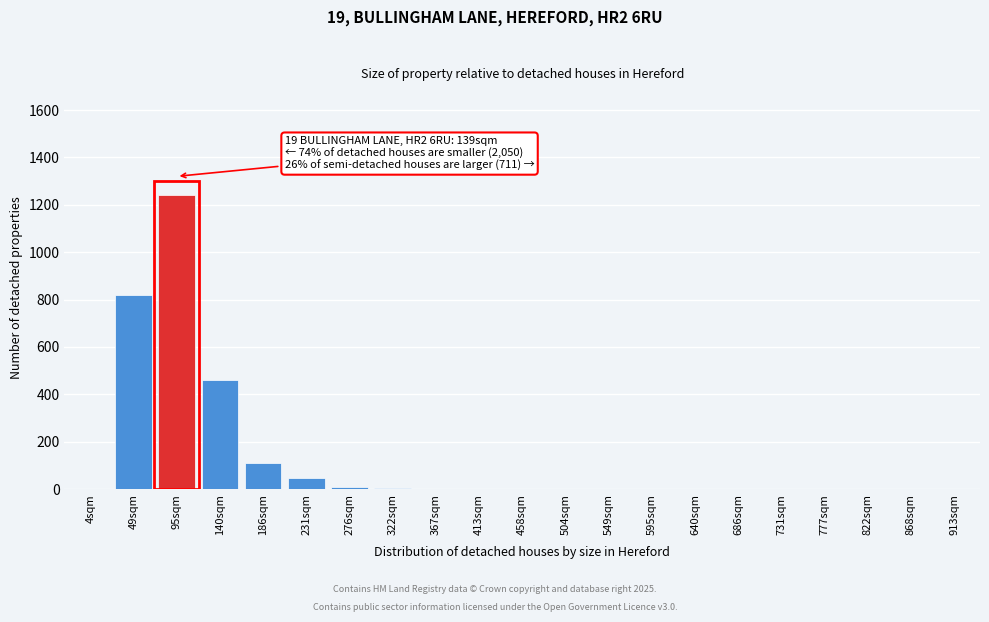

Which category has the highest value across all series?

95sqm